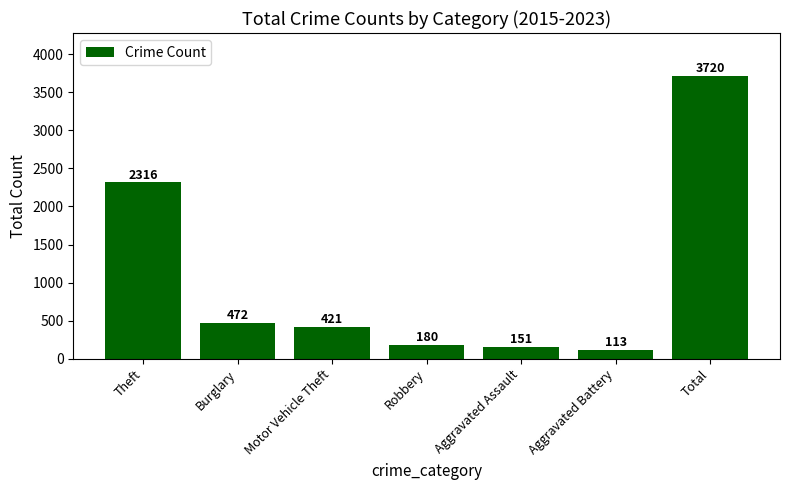

Read the value at Motor Vehicle Theft.

421